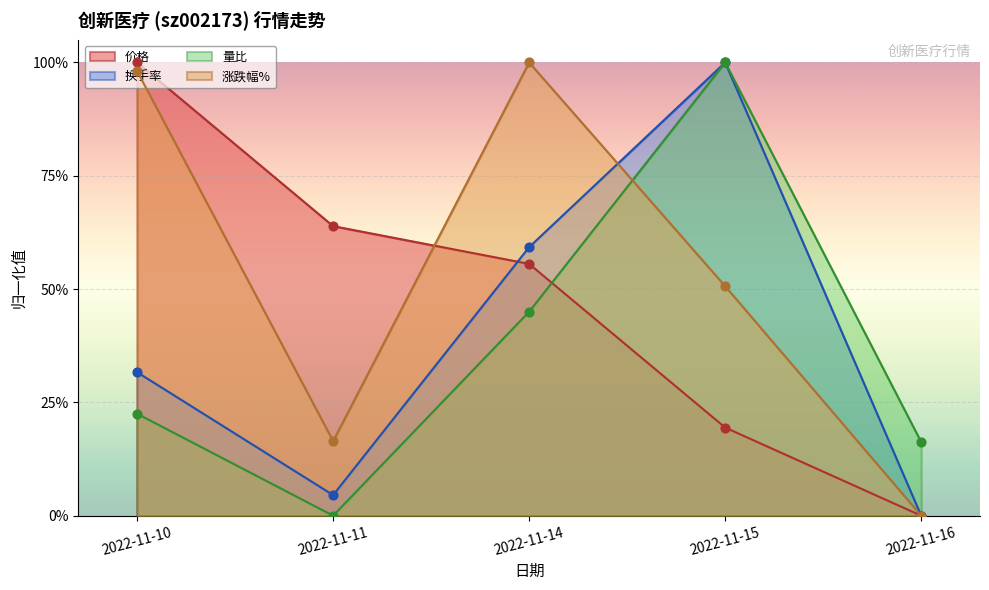

Which series has the largest total across all categories?

涨跌幅%